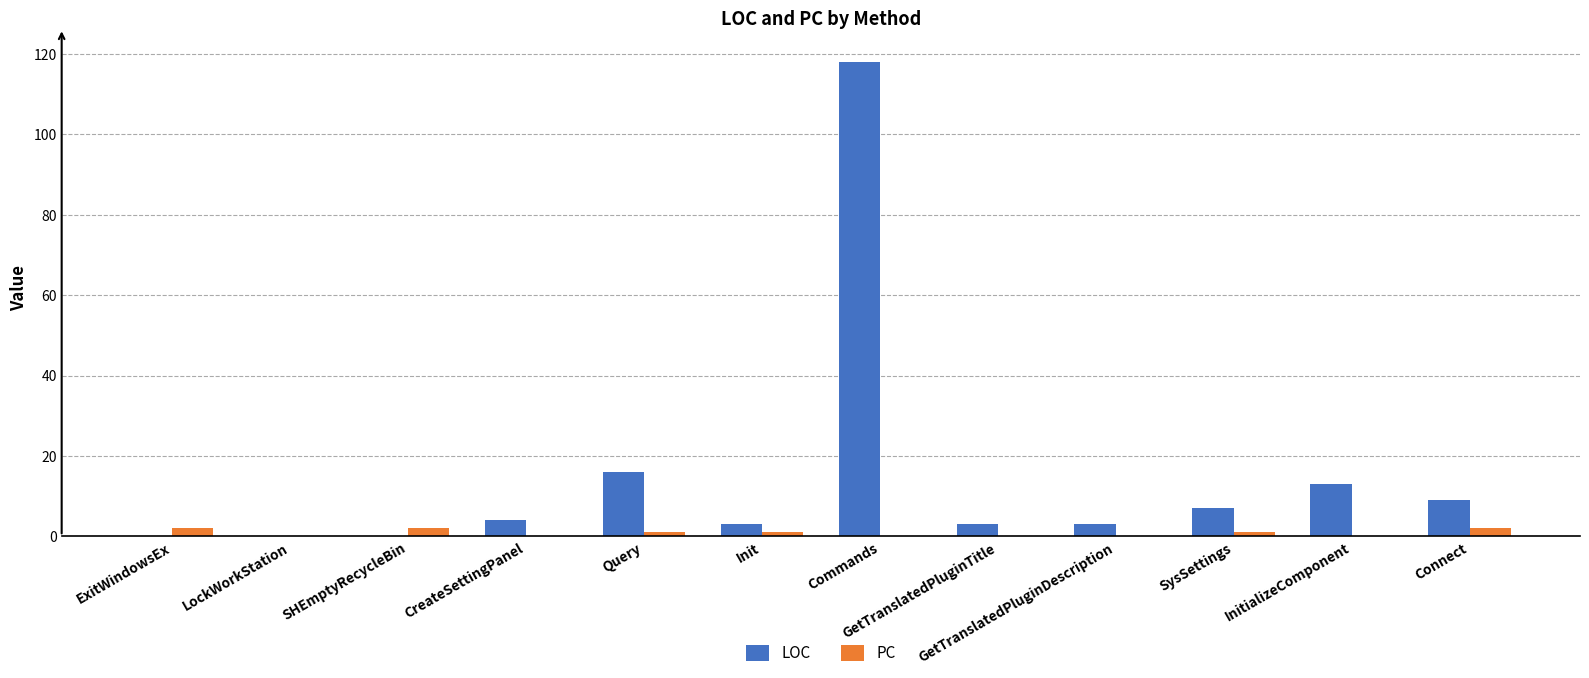

How many data points does each series have?

12